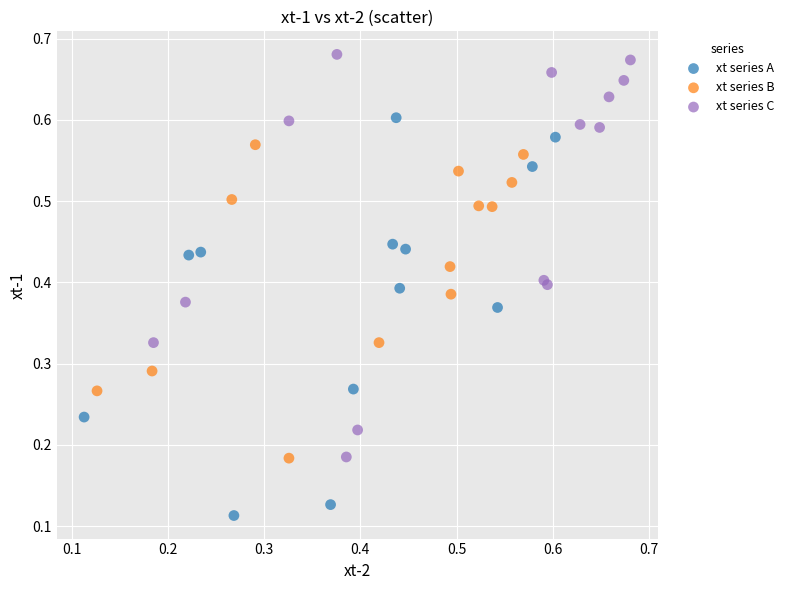

Which series contains the lowest Y value?

xt series A